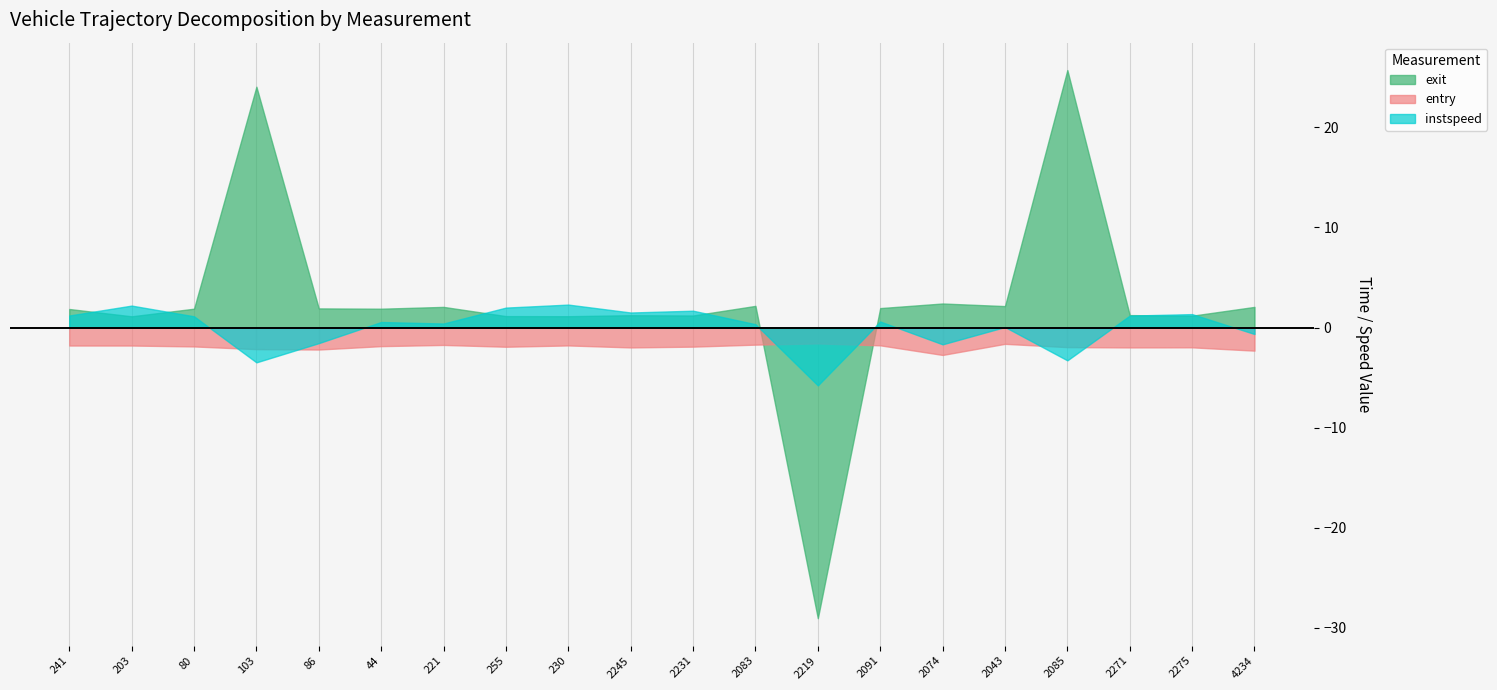

True or false: entry has a value of -1.8 at 203.

True